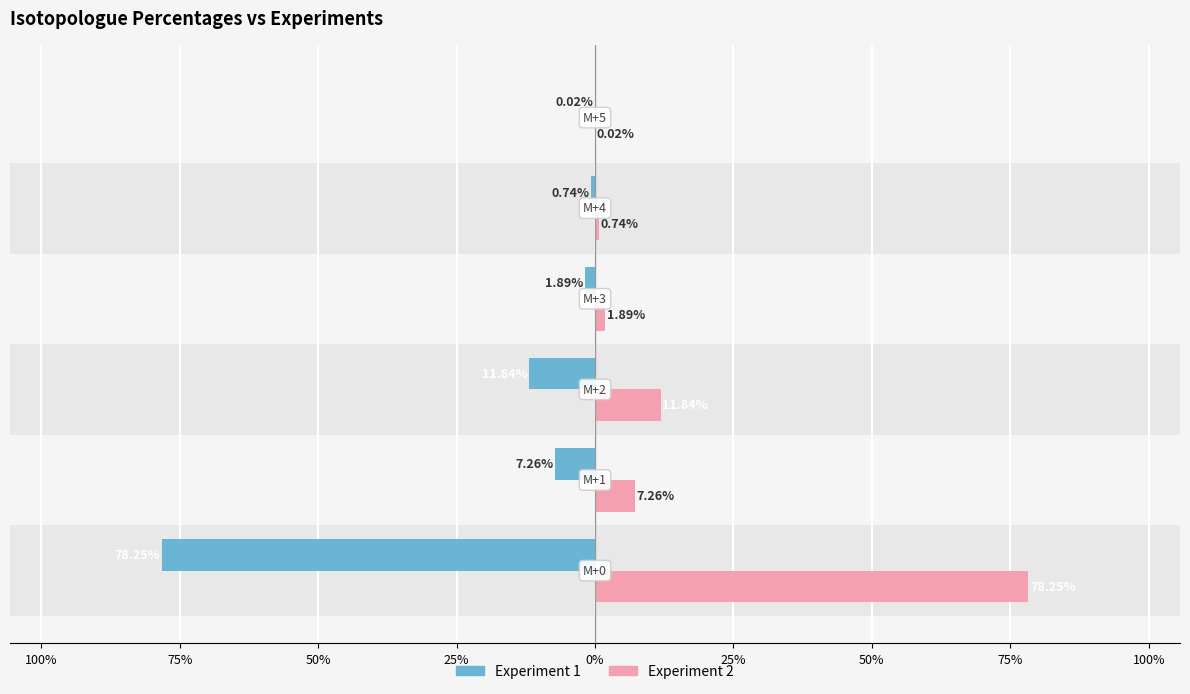

Reading left to right, list all the values displayed in this chart.

Experiment 1: -78.2	-7.3	-11.8	-1.9	-0.7	-0.0
Experiment 2: 78.2	7.3	11.8	1.9	0.7	0.0